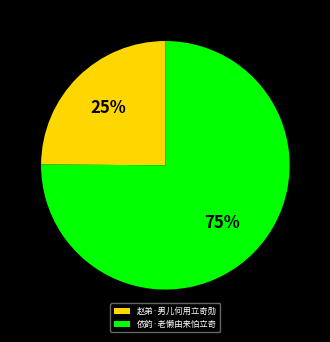

True or false: 赵弟·男儿何用立奇勋 accounts for 13% of the total.

False